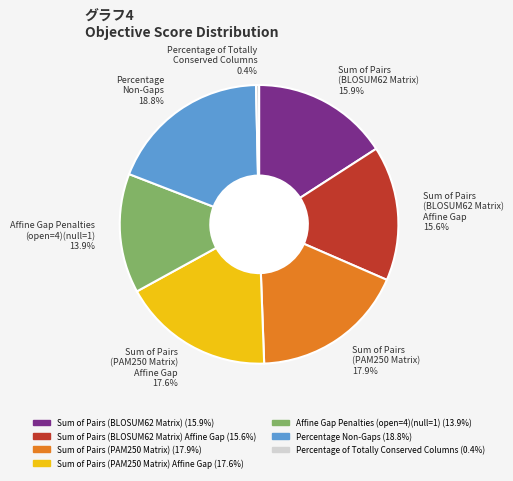

Which has a higher value, Sum of Pairs (PAM250 Matrix) 17.9% or Sum of Pairs (BLOSUM62 Matrix) Affine Gap 15.6%?

Sum of Pairs (PAM250 Matrix) 17.9%